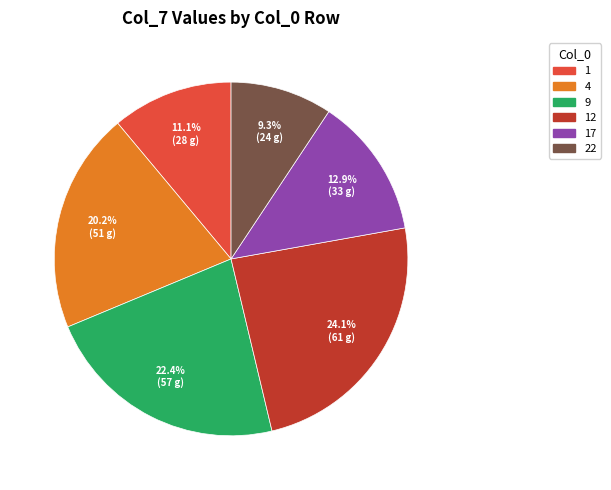

How many slices are in this pie chart?

6